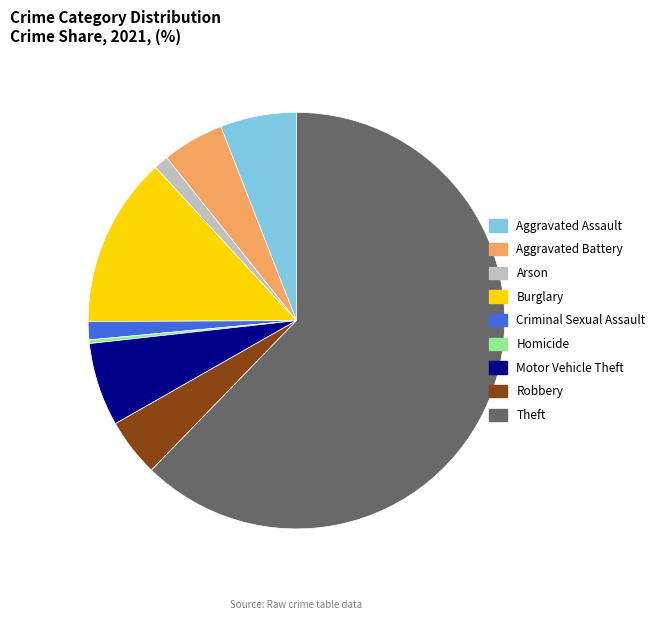

Approximately how many times larger is the value at Burglary compared to Homicide?

47.0